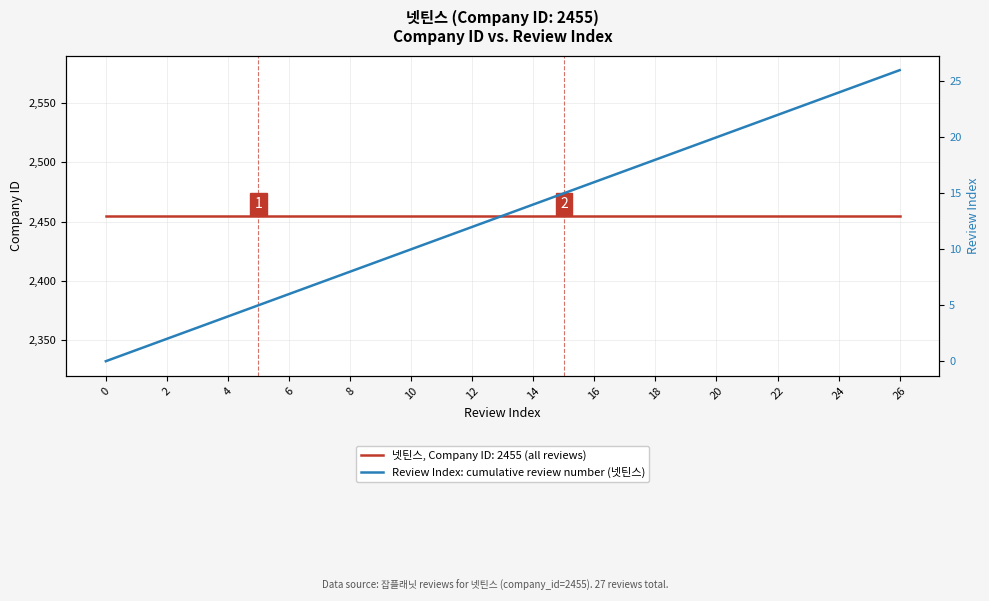

Reading left to right, list all the values displayed in this chart.

0	1	2	3	4	5	6	7	8	9	10	11	12	13	14	15	16	17	18	19	20	21	22	23	24	25	26